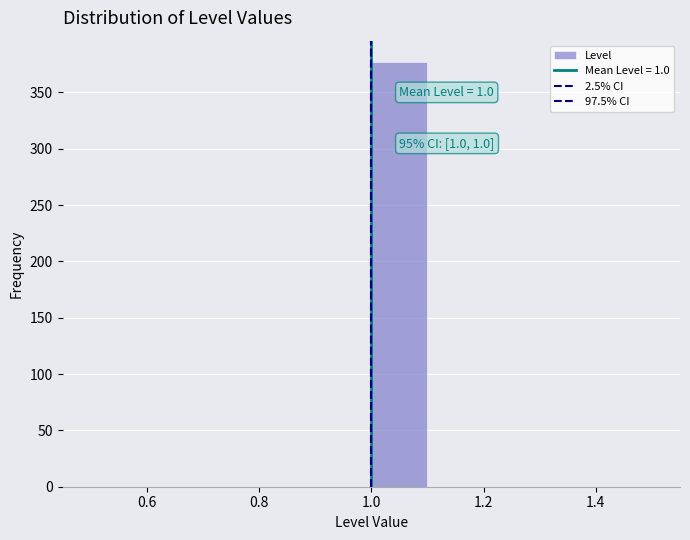

Over which range of the x-axis is the bar tallest?

1.0 to 1.1